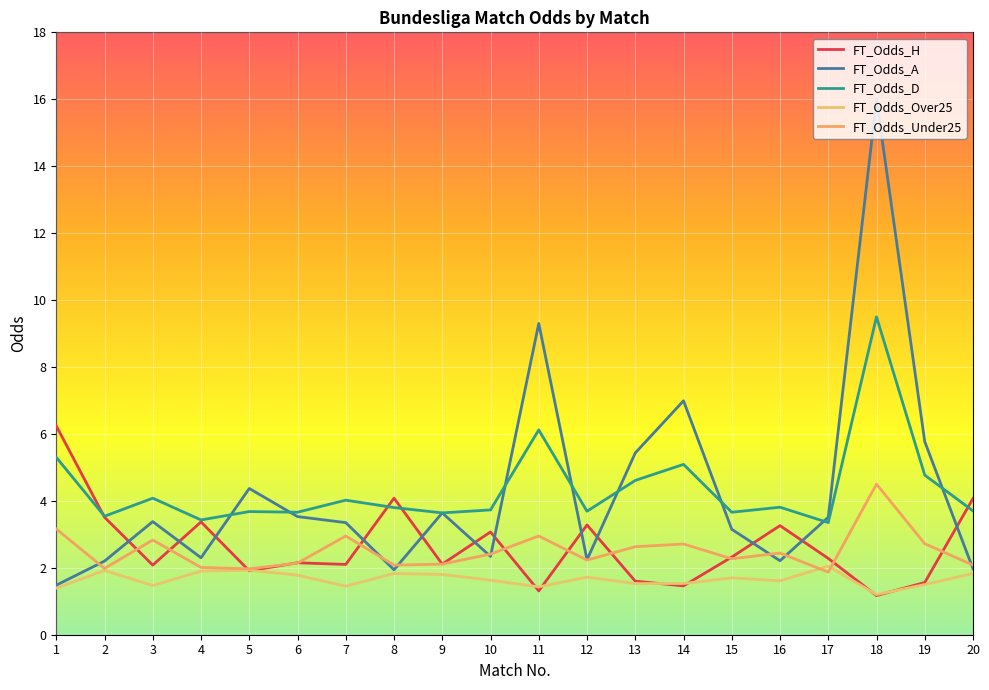

Read the FT_Odds_D value at 20.

3.7